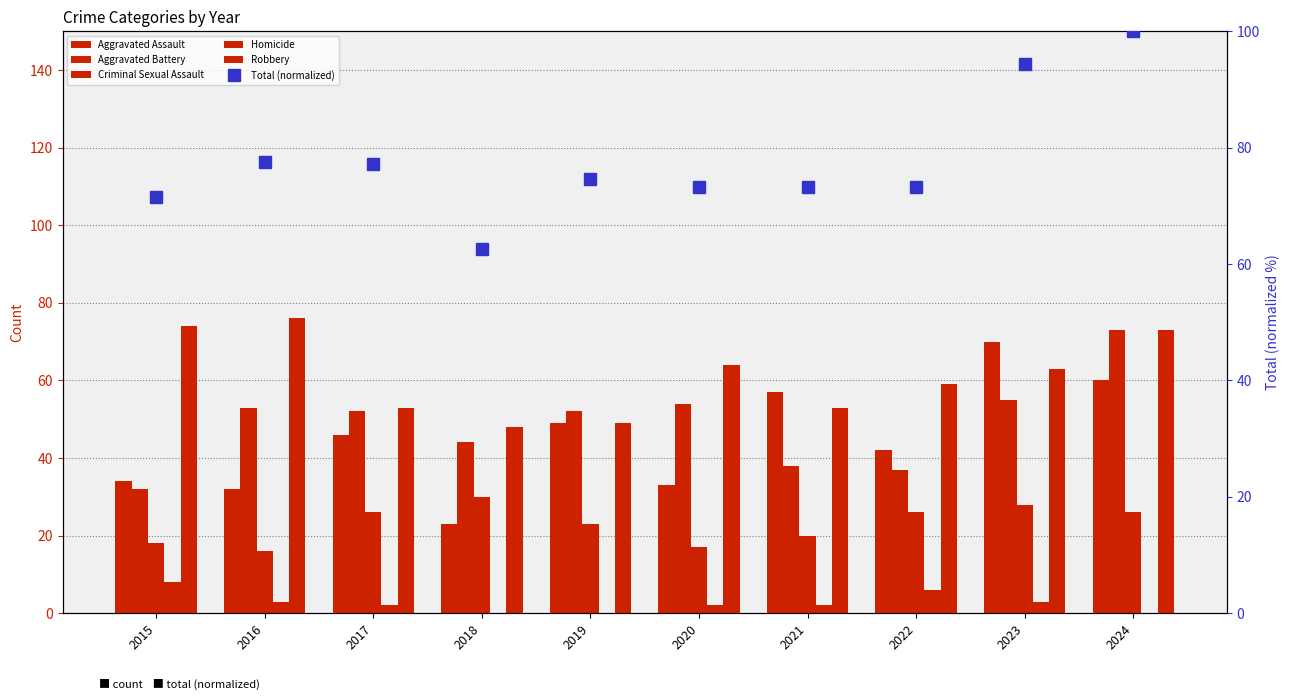

How many data points in Robbery are less than 63?

5